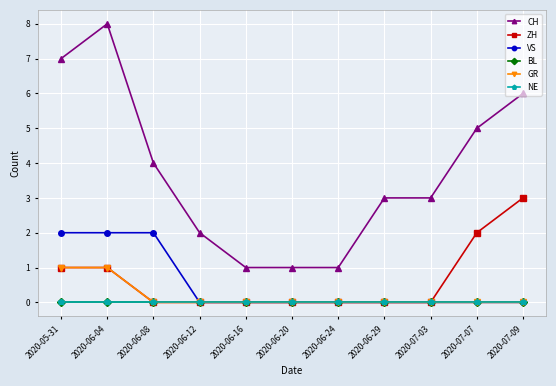

What is the label of the 2nd point from the right?

2020-07-07